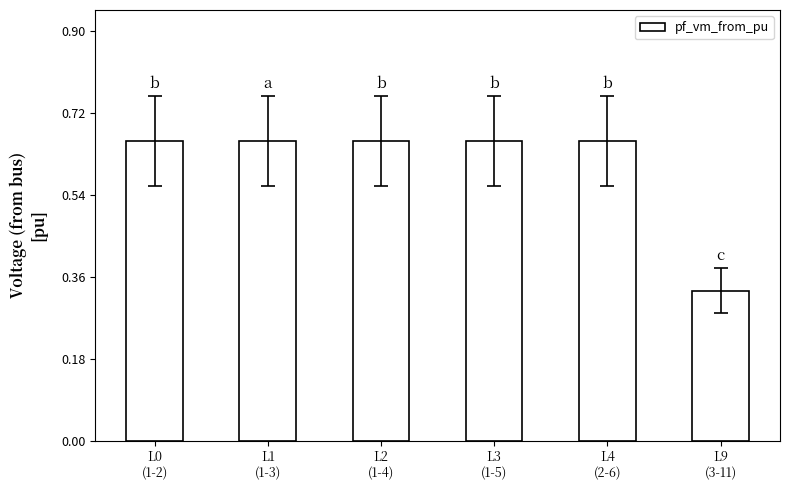

How many values are between 0 and 1?

6